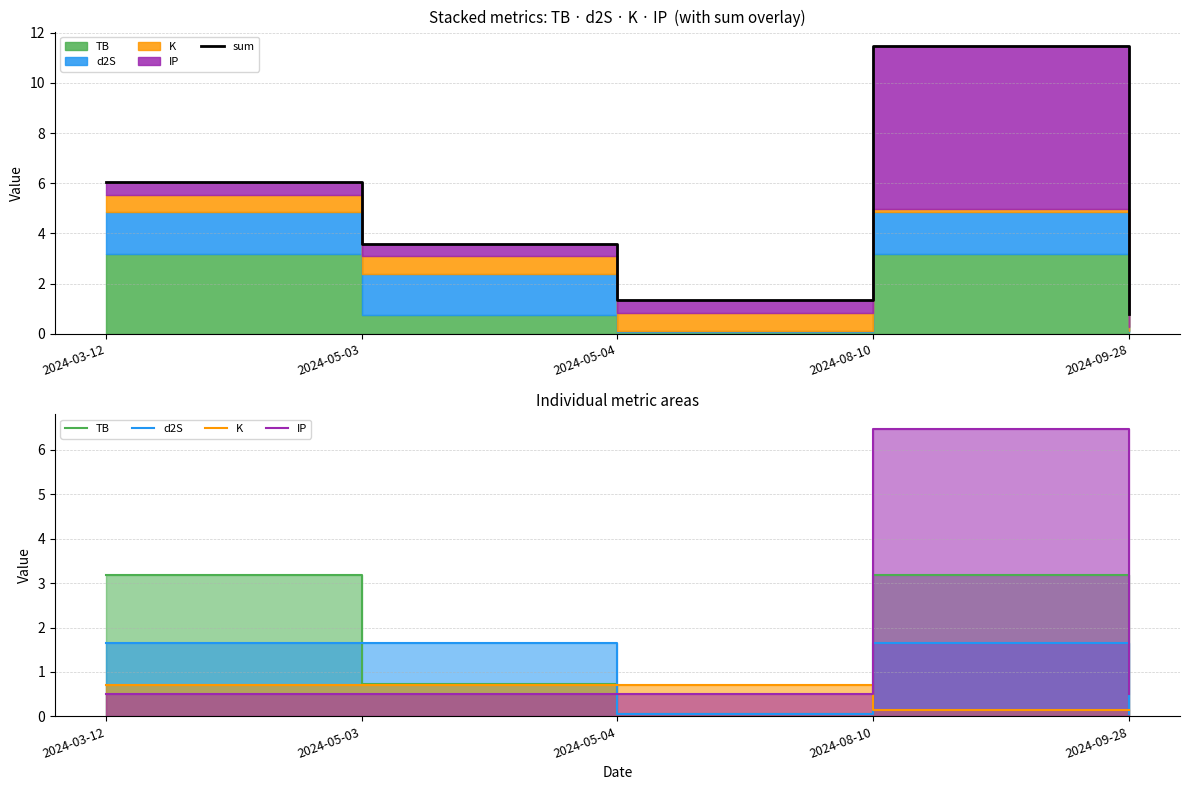

Count the number of data series in this chart.

5